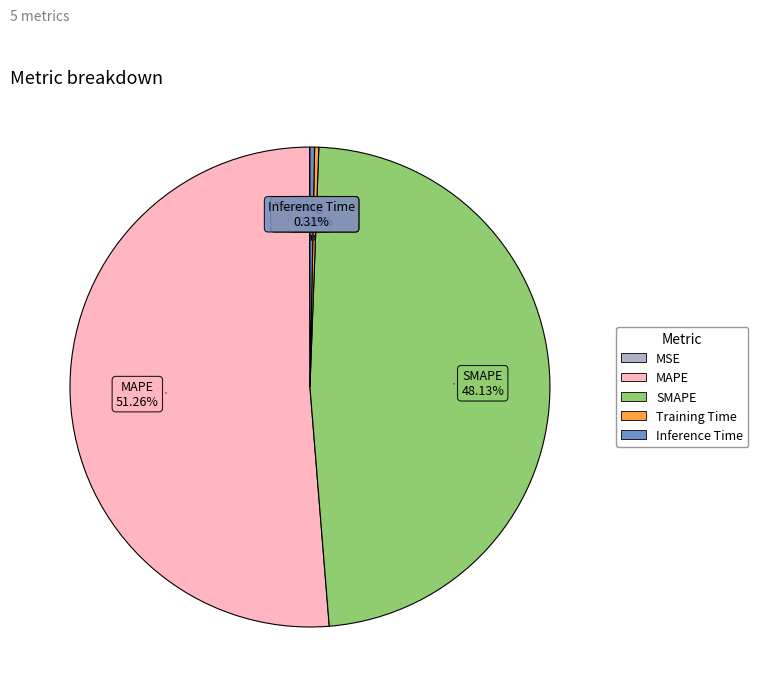

Between Training Time and MAPE, which is larger?

MAPE